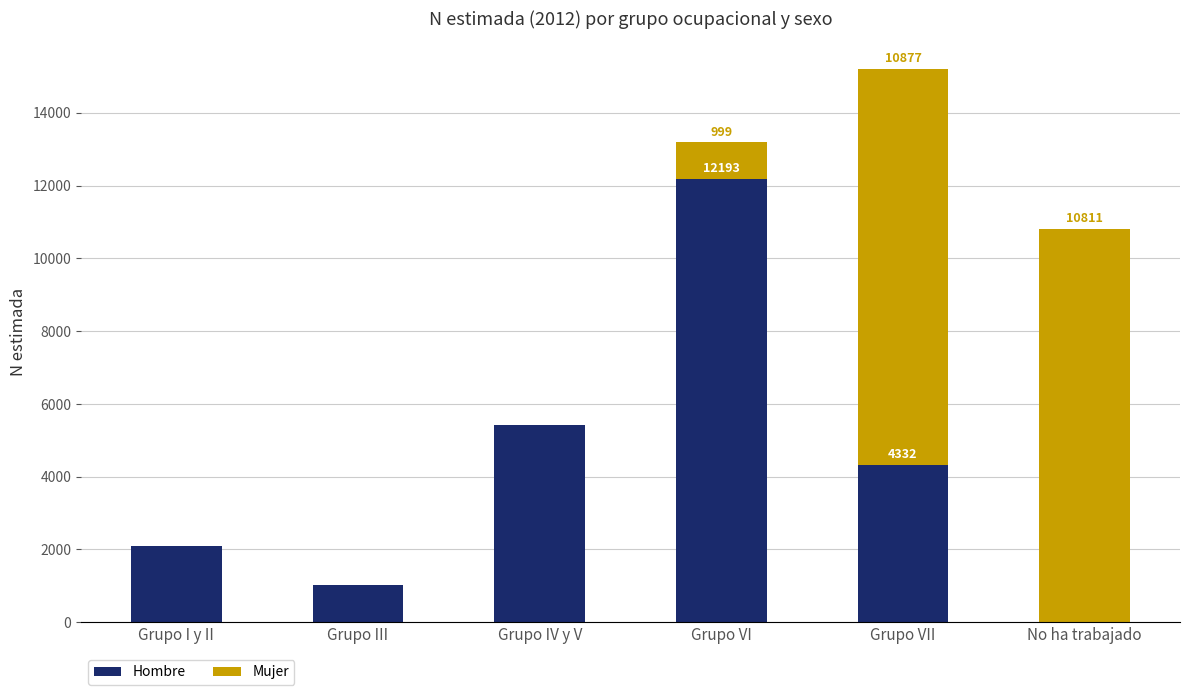

At which label does Hombre reach its peak?

Grupo VI